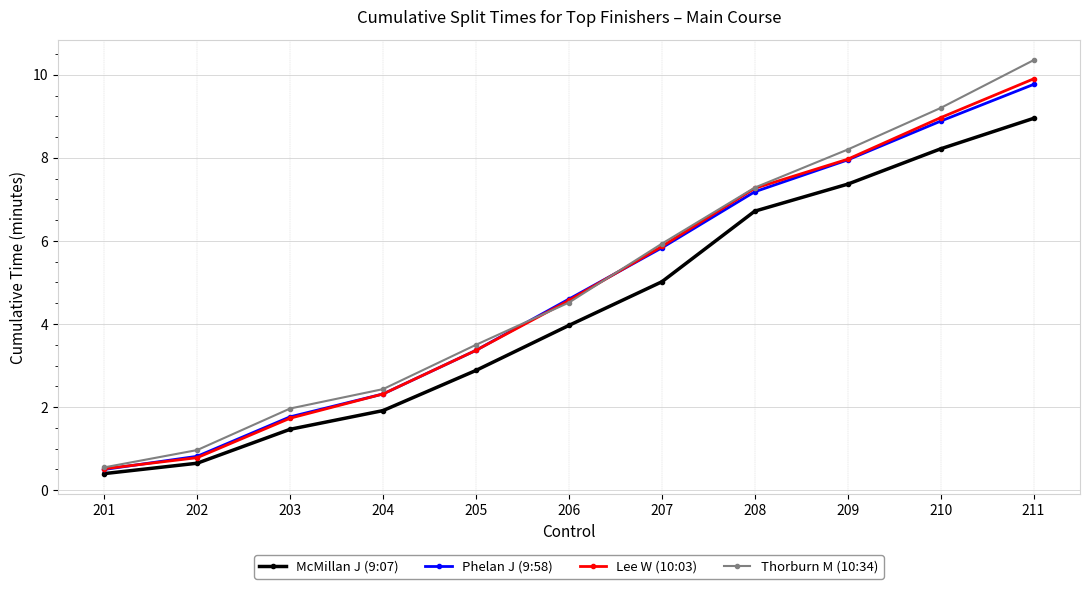

Which label corresponds to the largest value in the chart?

211